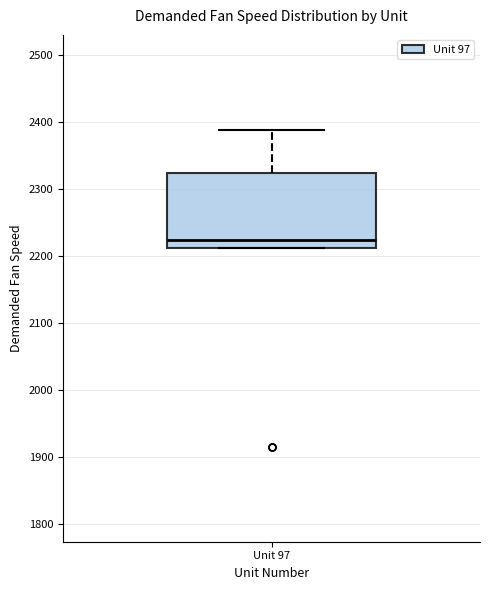

Read this box plot against the y-axis: the position of the median line, the range covered by the box, and the ends of both whiskers. The values are not printed on the chart, so give them approximately, as read against the axis.

median 2220, box 2210 to 2320, whiskers 2210 to 2390